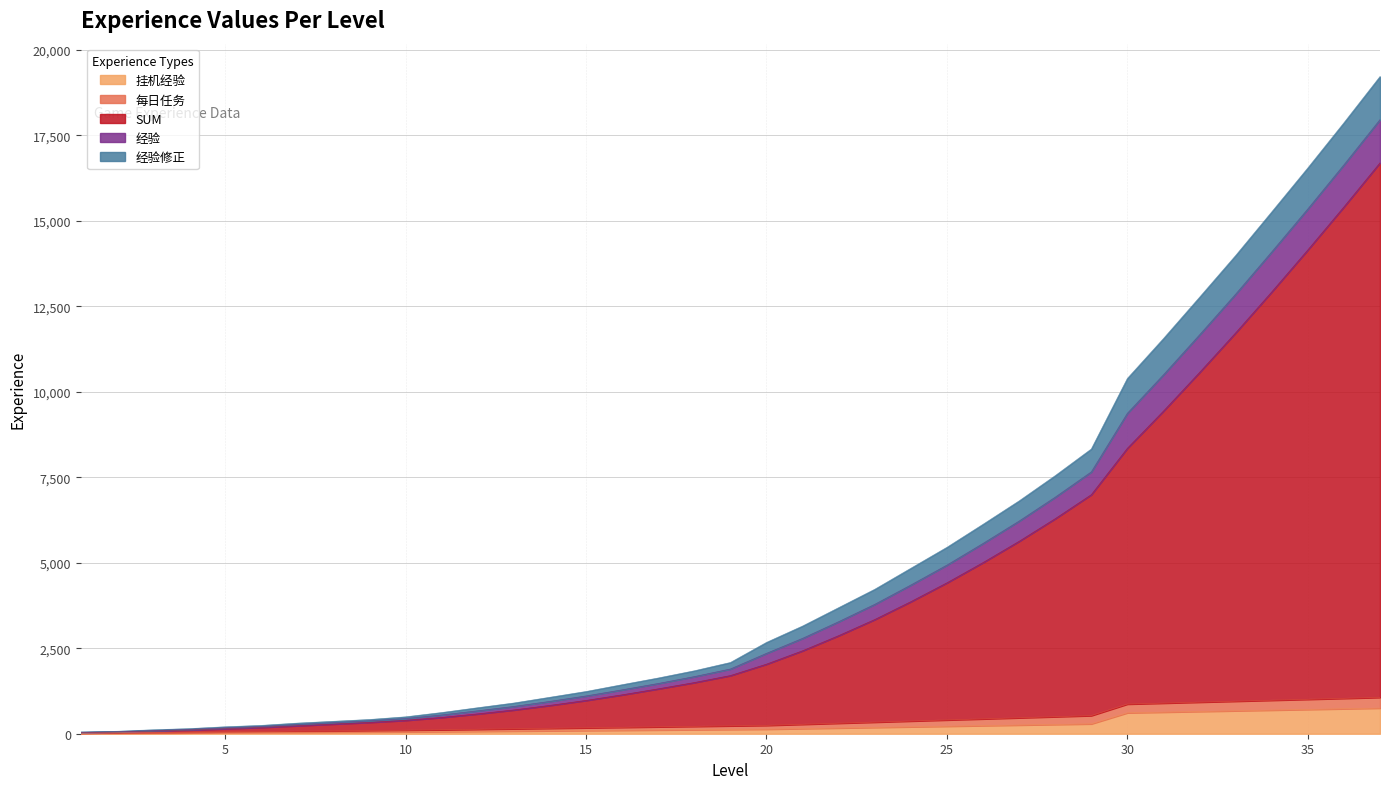

Does the chart have visible grid lines?

Yes